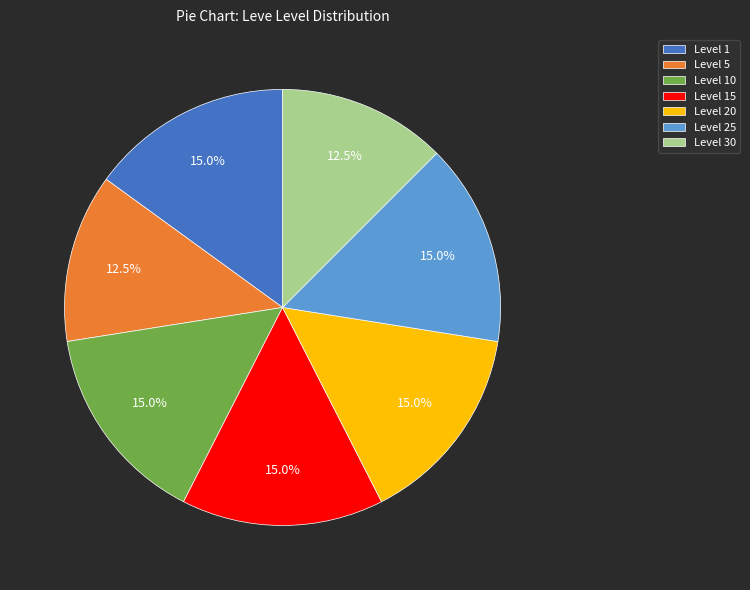

Is the sum of Level 15 and Level 1 greater than half?

No